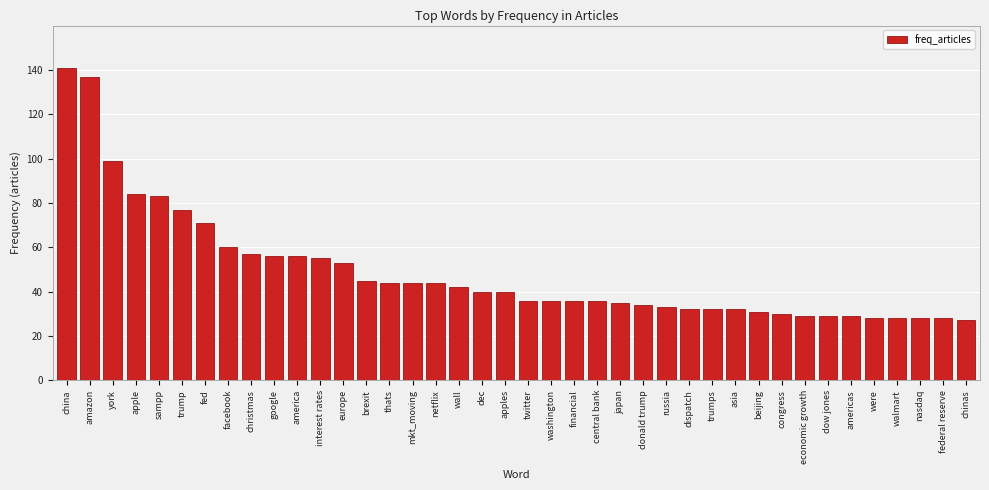

What value does the data have at dec?

40